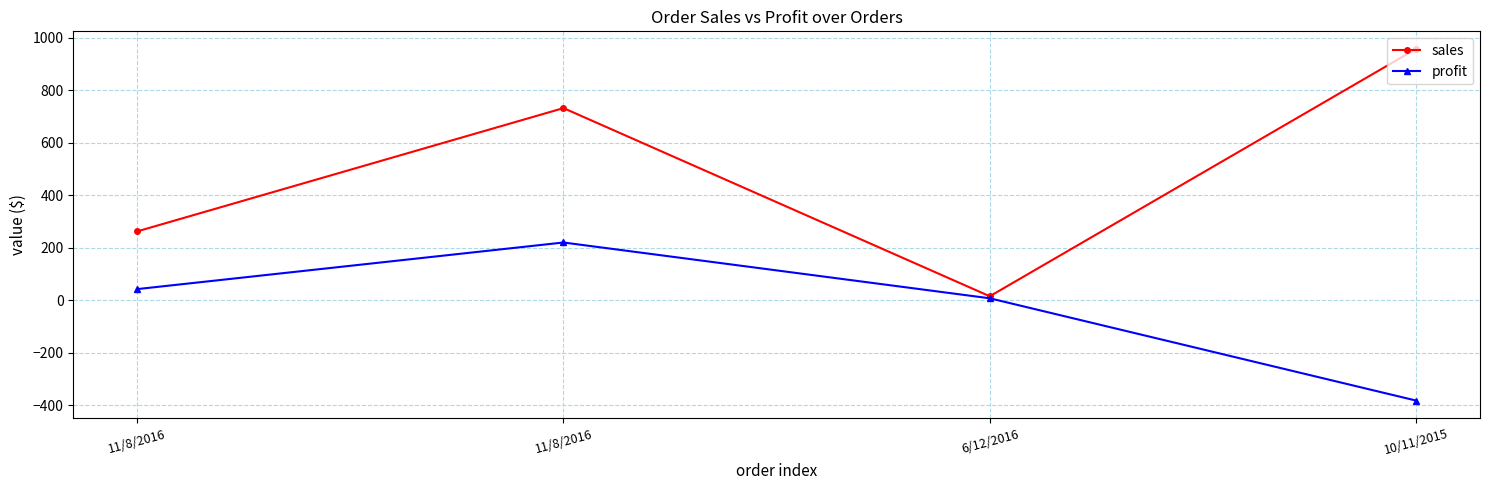

Rank the series at 6/12/2016 from lowest to highest value.

profit, sales